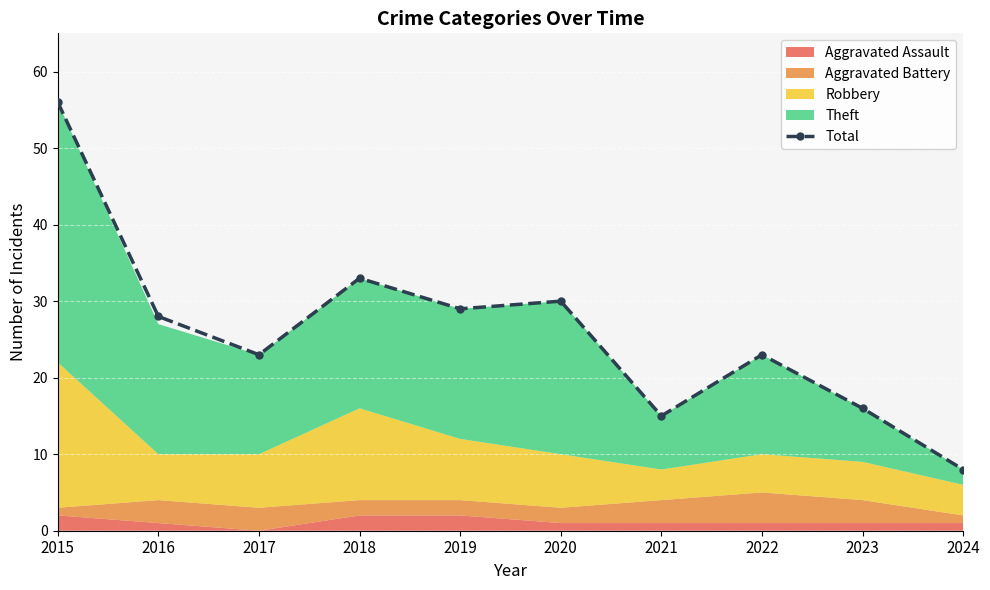

What is the approximate value at 2017, to the nearest 10?

20